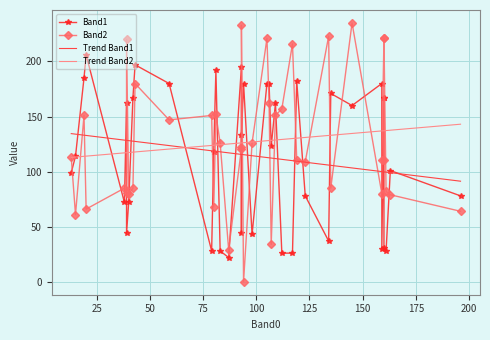

Reading left to right, what are all the values shown in this chart?

Band1: 99.0	114.0	185.0	206.0	72.0	162.0	44.0	72.0	167.0	197.0	180.0	28.0	118.0	192.0	28.0	22.0	195.0	44.0	133.0	180.0	43.0	180.0	180.0	123.0	162.0	26.0	26.0	182.0	78.0	37.0	171.0	160.0	180.0	30.0	167.0	167.0	31.0	28.0	101.0	78.0
Band2: 113.0	61.0	151.0	66.0	85.0	81.0	220.0	80.0	85.0	180.0	147.0	151.0	68.0	152.0	126.0	29.0	121.0	122.0	233.0	0.0	126.0	221.0	162.0	34.0	151.0	157.0	216.0	111.0	109.0	223.0	85.0	235.0	80.0	111.0	221.0	111.0	221.0	82.0	79.0	64.0
Trend Band1: 134.5	134.0	133.1	132.9	128.6	128.4	128.4	128.1	127.7	127.4	123.7	118.9	118.7	118.5	118.0	117.0	115.6	115.6	115.6	115.4	114.5	112.8	112.6	112.3	111.9	111.1	110.0	109.5	108.6	106.0	105.7	103.4	100.1	100.1	99.8	99.8	99.8	99.6	99.1	91.3
Trend Band2: 112.9	113.3	113.9	114.1	117.0	117.2	117.2	117.4	117.7	117.9	120.5	123.8	124.0	124.1	124.5	125.1	126.1	126.1	126.1	126.3	126.9	128.1	128.2	128.4	128.7	129.2	130.1	130.4	131.0	132.9	133.0	134.7	137.0	137.0	137.1	137.1	137.1	137.3	137.6	143.1